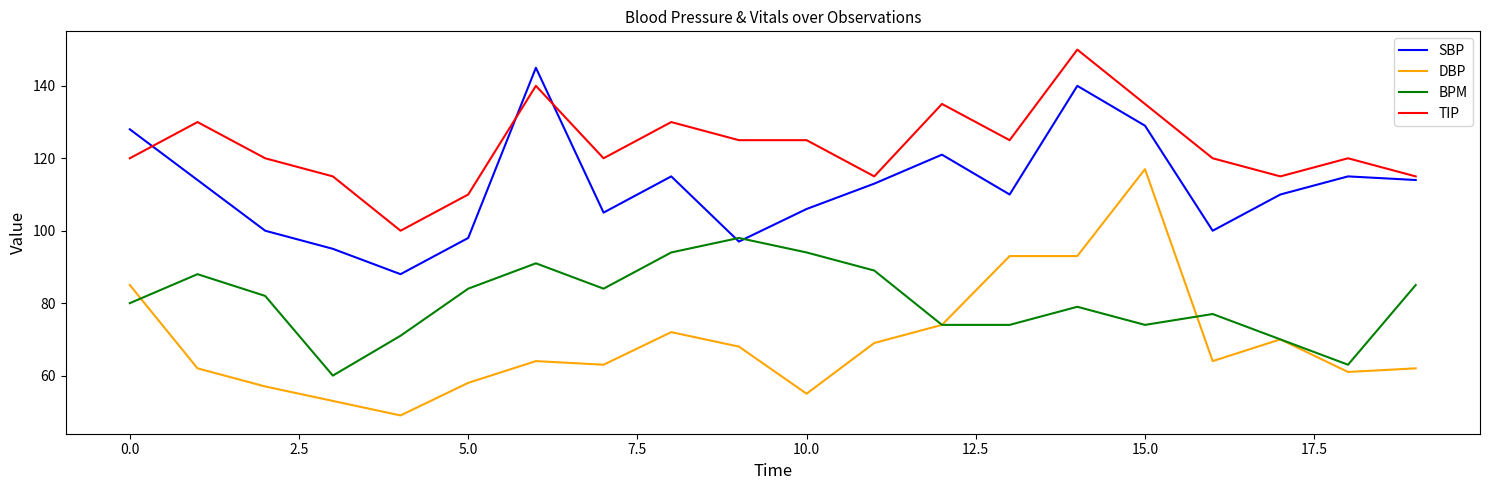

Rank the series by their maximum value, from lowest to highest.

BPM, DBP, SBP, TIP